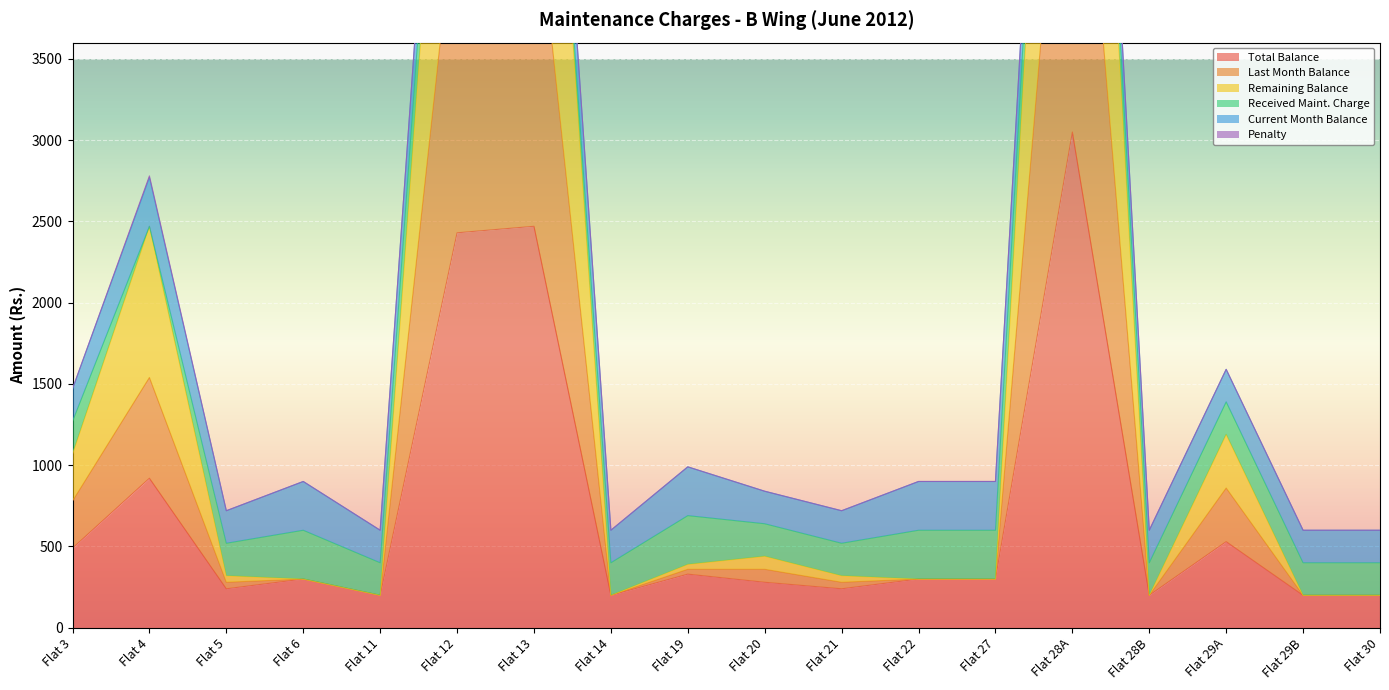

In Total Balance, how many points are lower than both neighbors (excluding endpoints)?

5